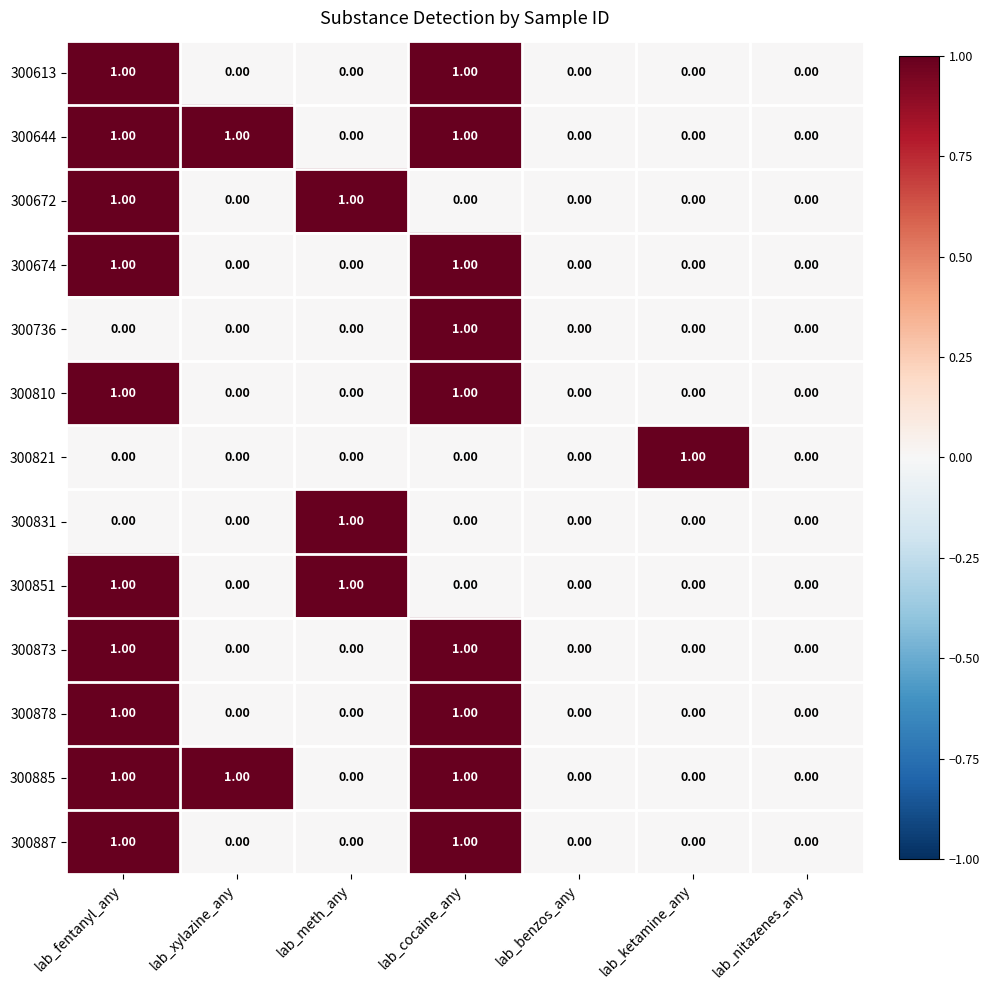

At which category is the sum across all series the highest?

lab_fentanyl_any